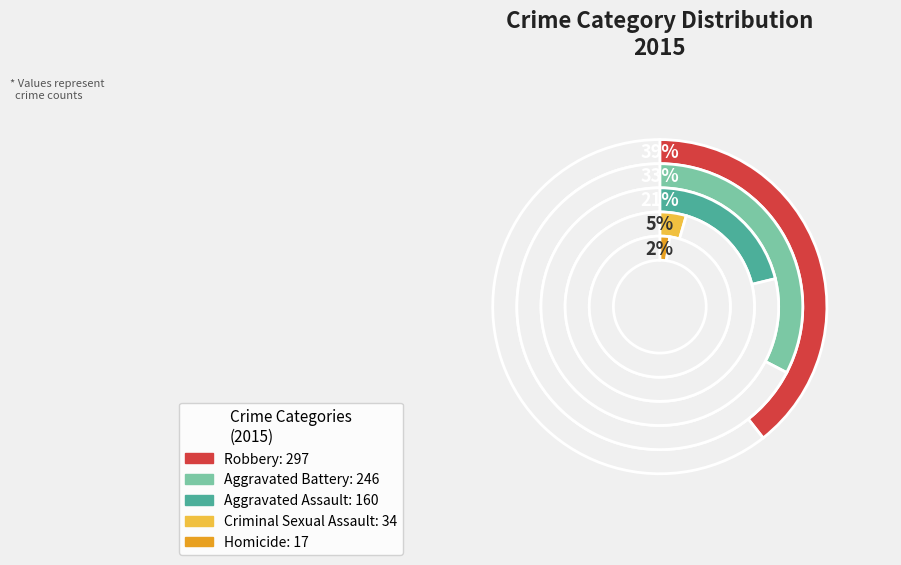

Rank the categories by value from lowest to highest.

Homicide, Criminal Sexual Assault, Aggravated Assault, Aggravated Battery, Robbery